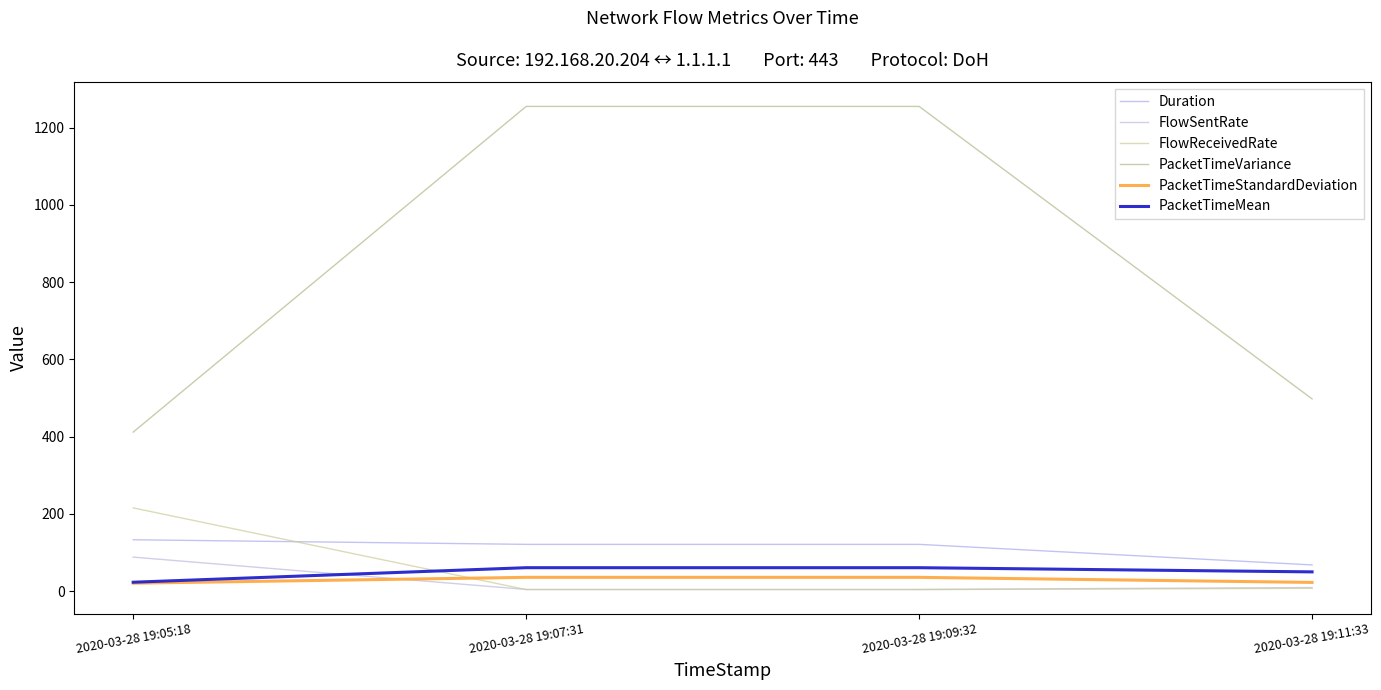

Which series has the largest total across all categories?

PacketTimeVariance